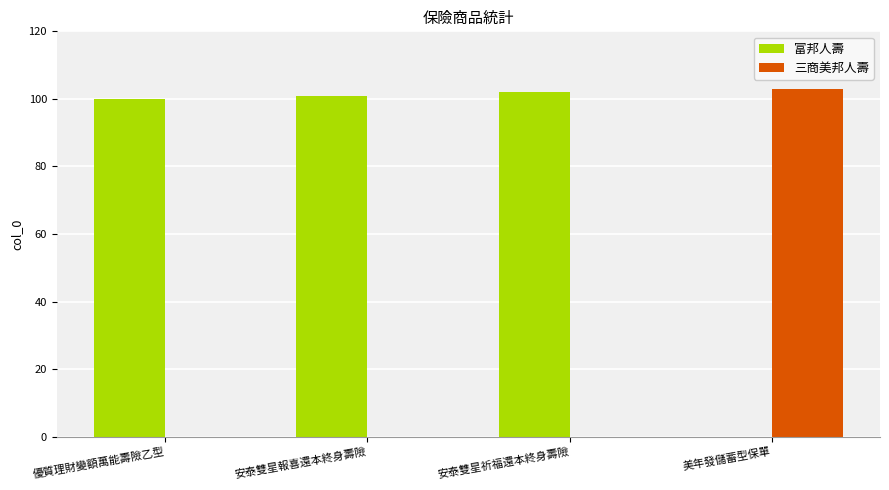

Reading left to right, list all the values displayed in this chart.

富邦人壽: 100	101	102	0
三商美邦人壽: 0	0	0	103